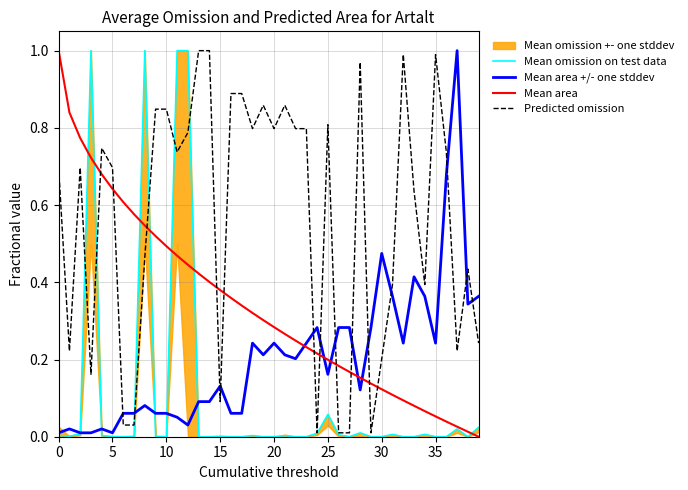

Is this an area chart (filled region under the line)?

No